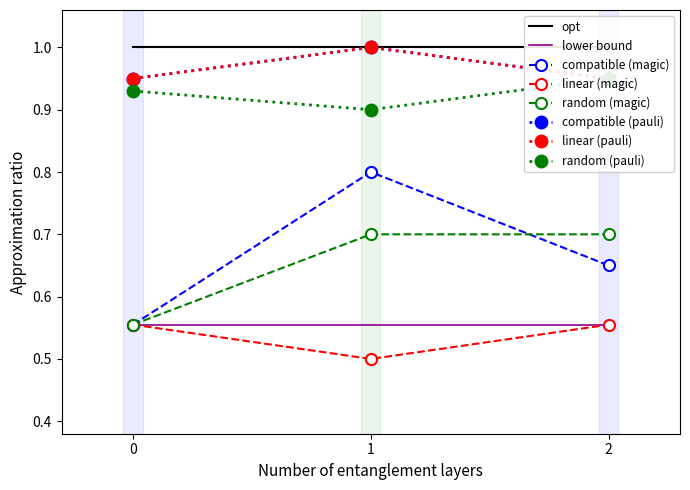

Which series has the largest total across all categories?

compatible (pauli)